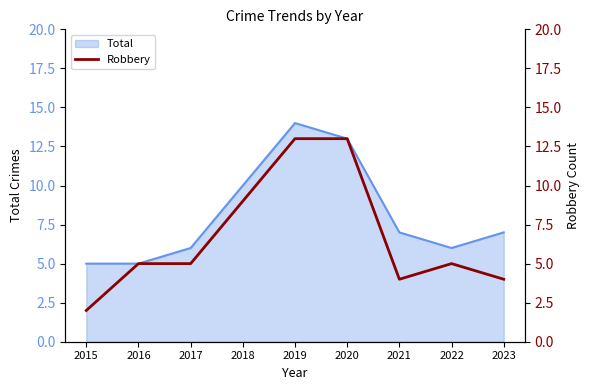

What is the smallest value displayed?

2